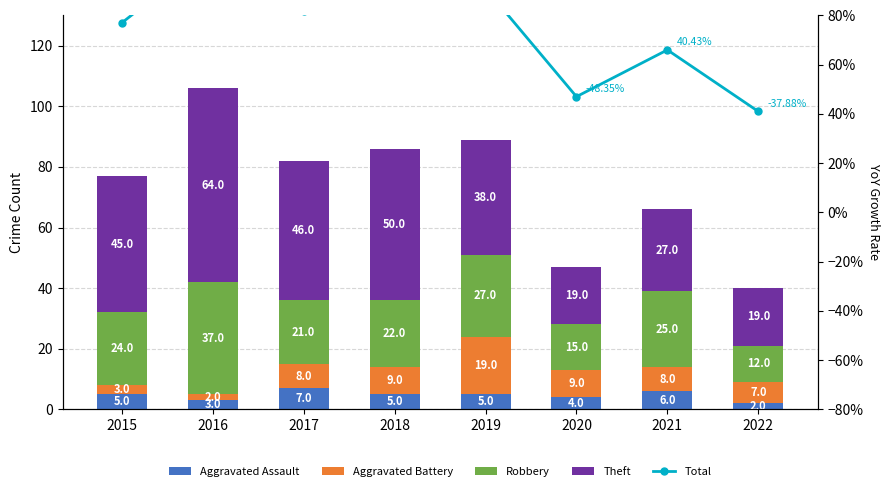

Is it true that Theft equals 64 at 2016?

True